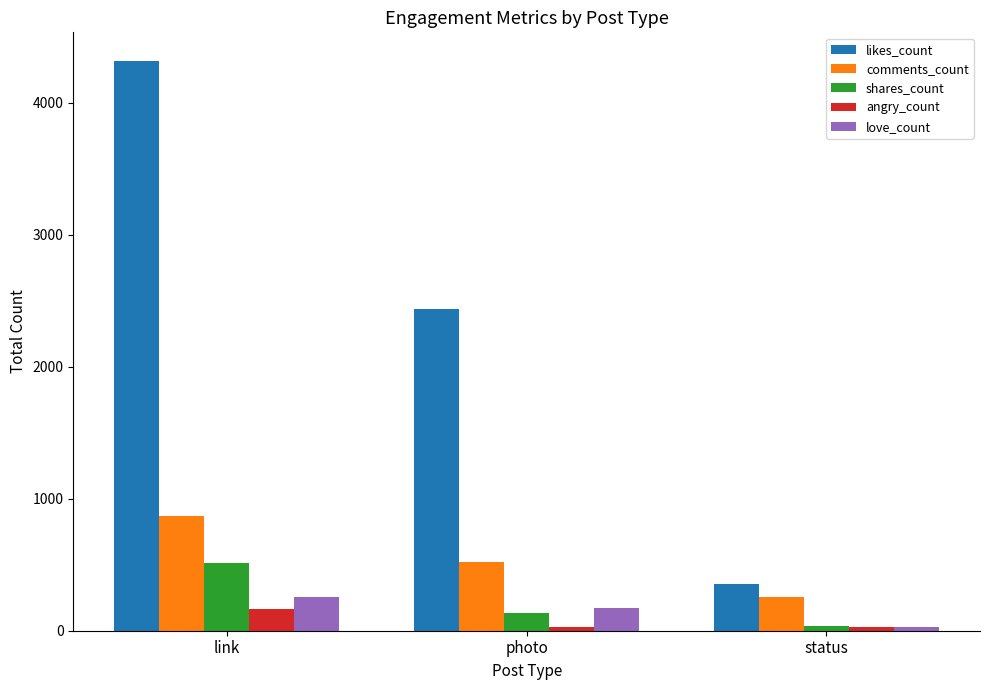

How many data points in love_count are less than 175?

1